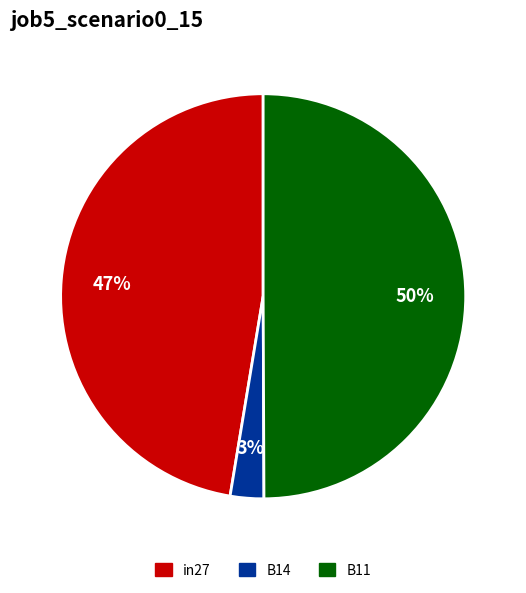

Between B11 and B14, which is larger?

B11